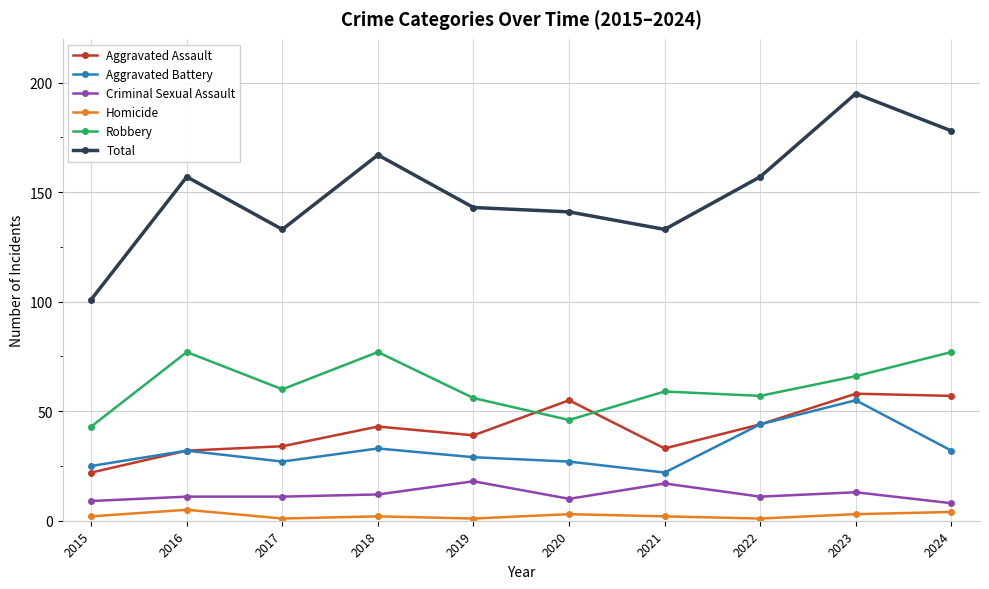

True or false: Robbery and Total cross at least once.

False